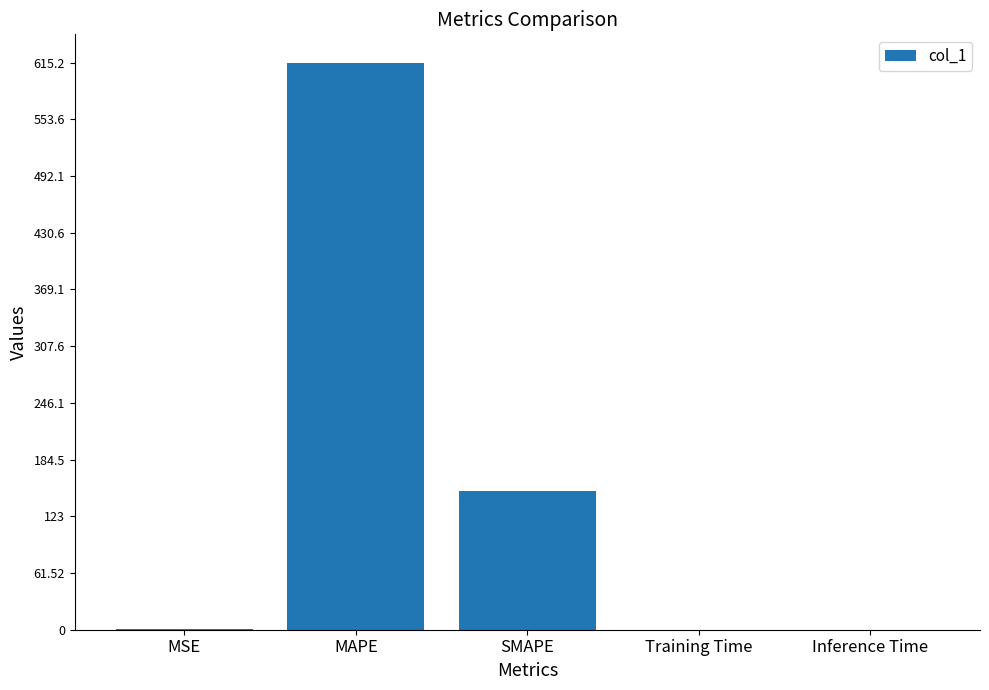

Which category has the highest value across all series?

MAPE